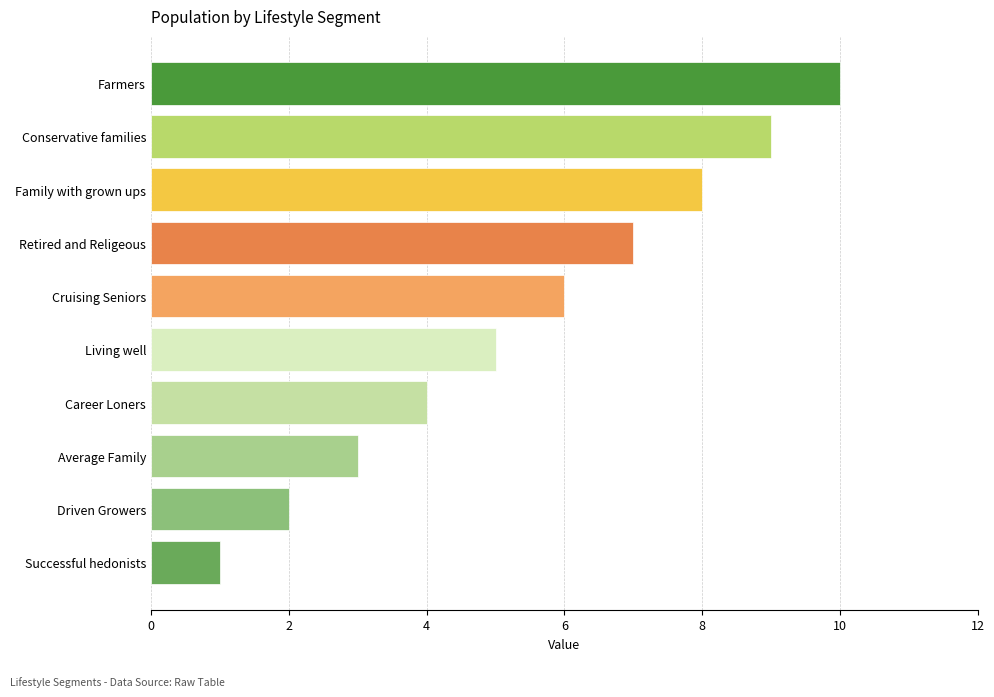

Which label corresponds to the largest value in the chart?

Farmers